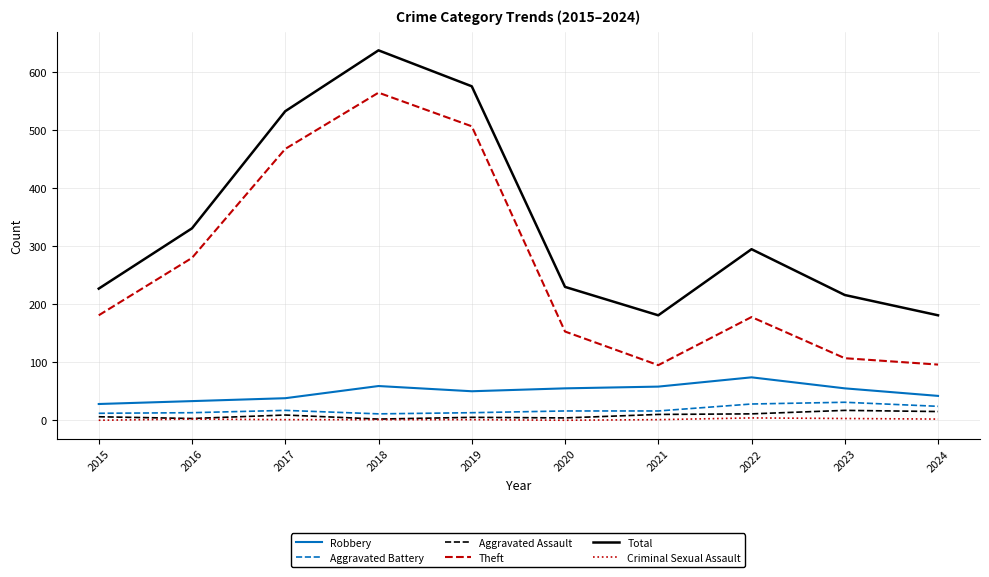

The value of Theft at 2015 is 314. True or false?

False